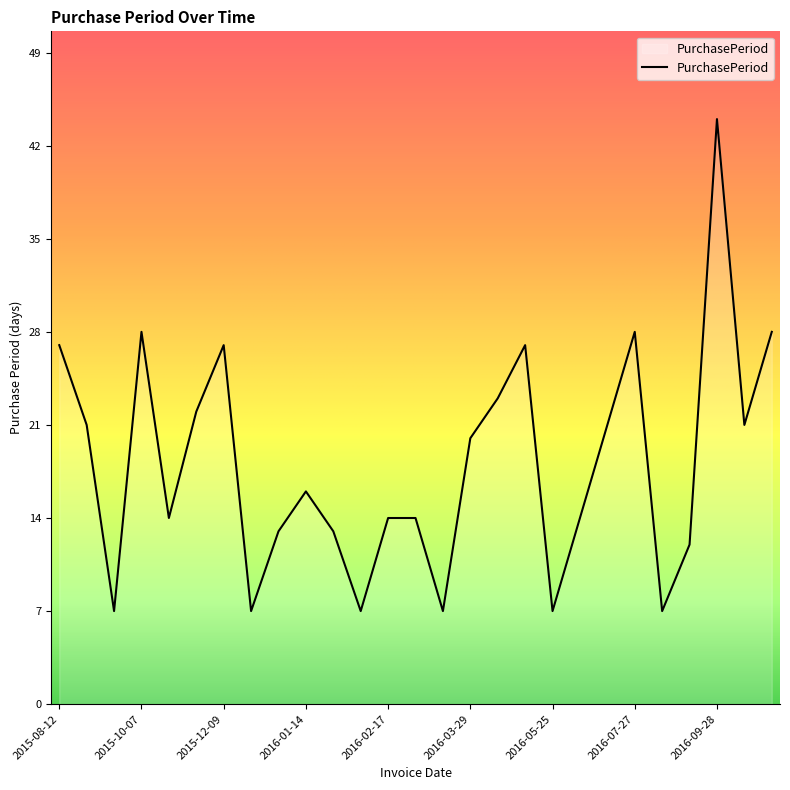

How many distinct data groups are displayed?

1